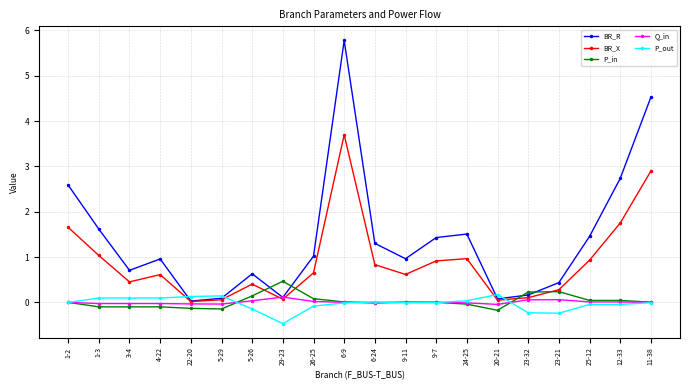

What is the label of the 11th point from the left?

6-24